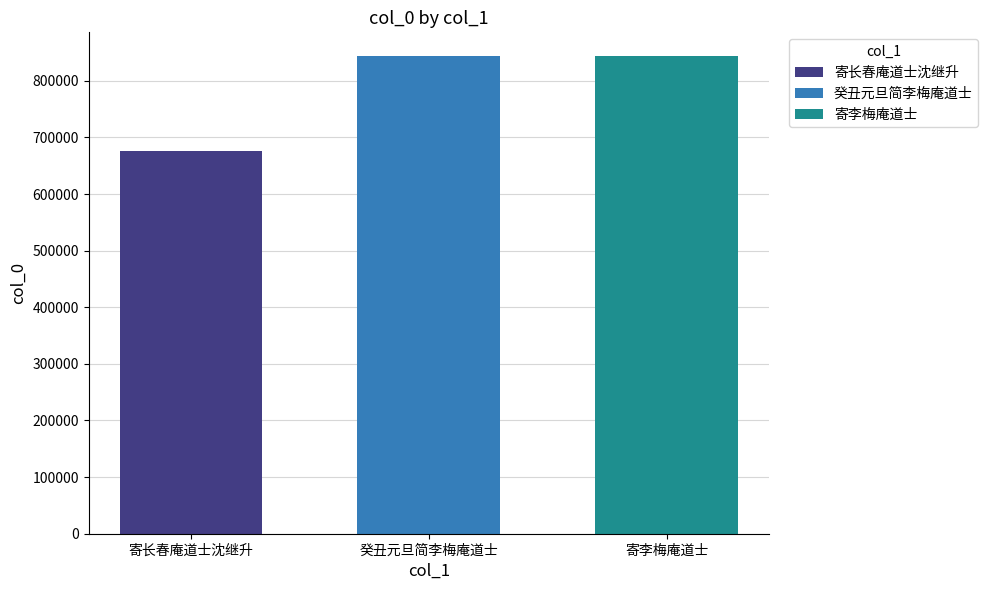

How many bars are there in total?

3